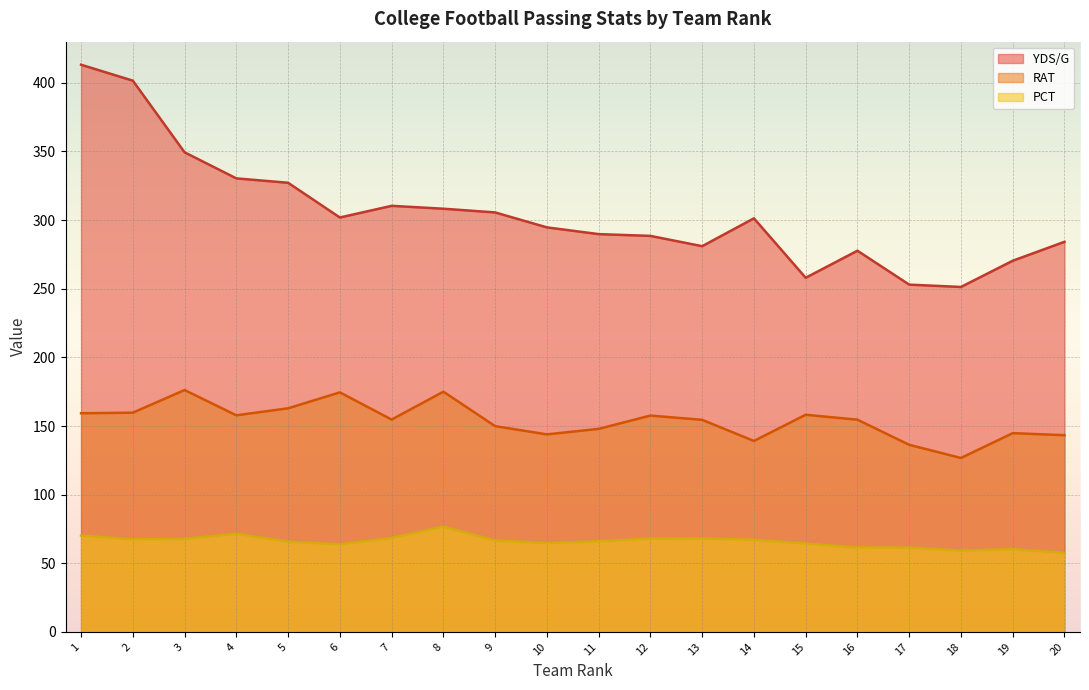

How many lines are shown in the chart?

3